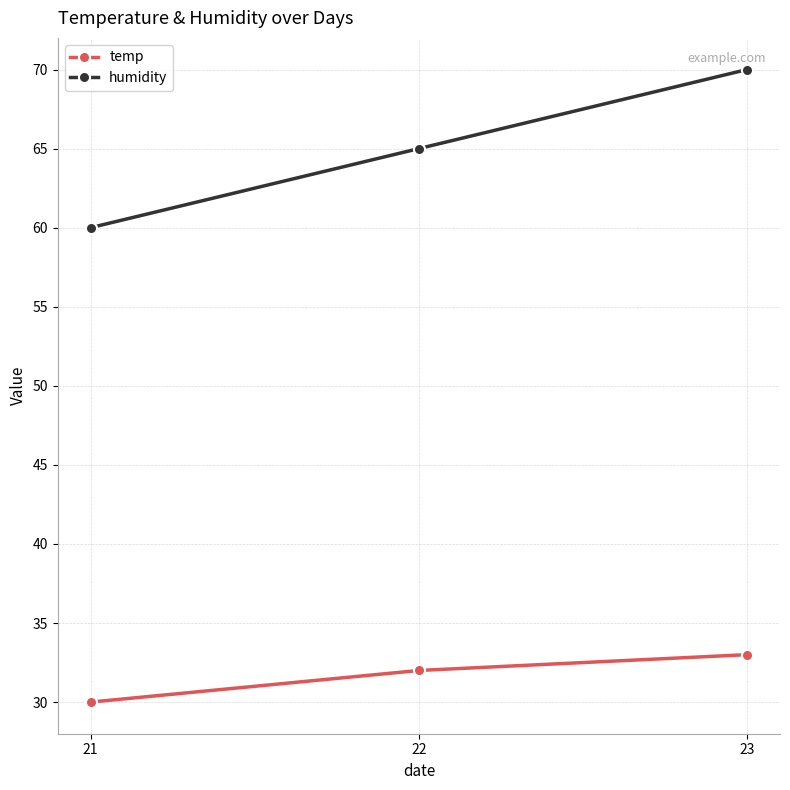

Count the number of data series in this chart.

2